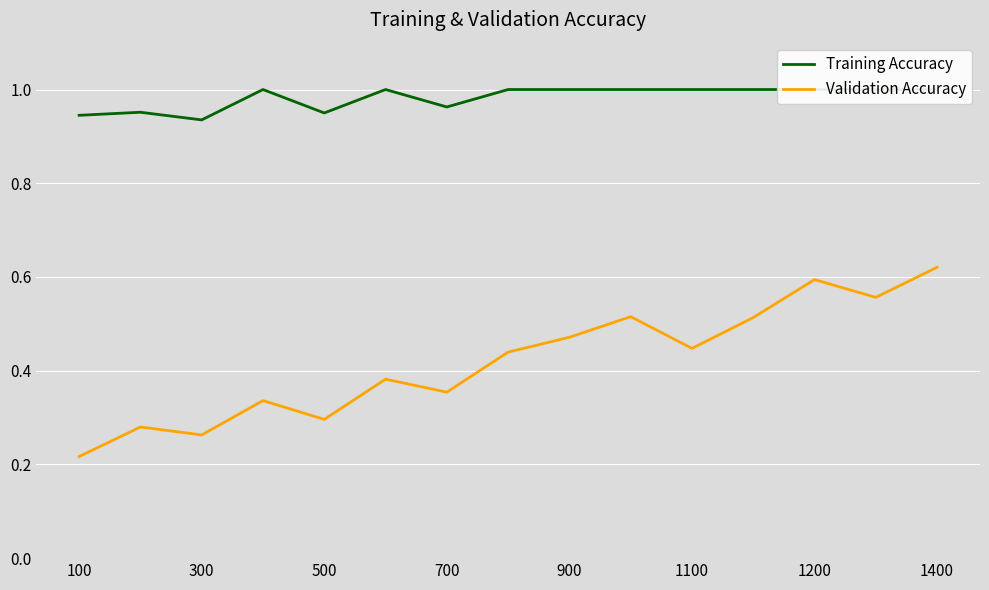

How many lines are shown in the chart?

2